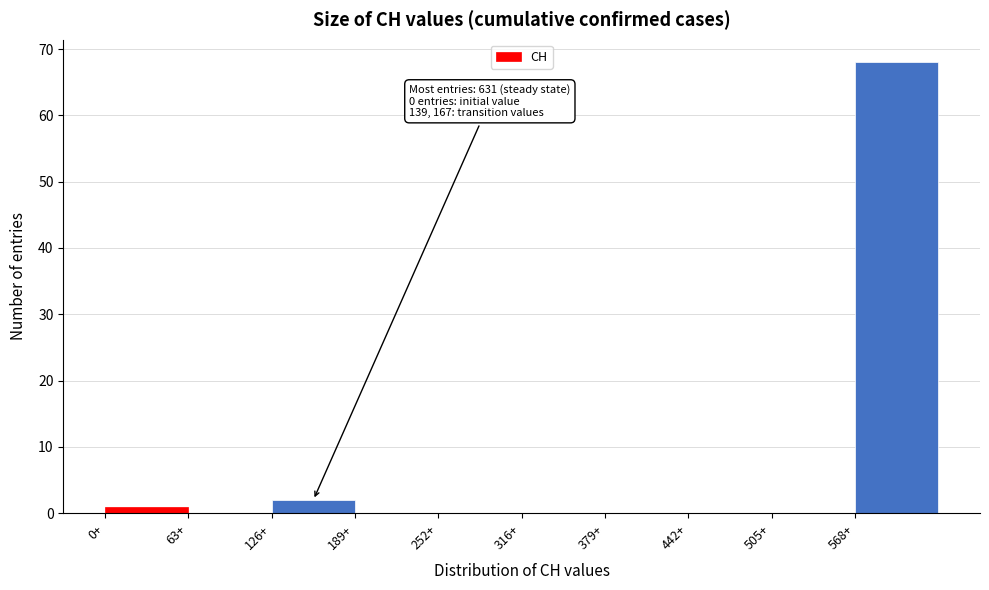

Which range on the x-axis has the tallest bar?

570 to 630